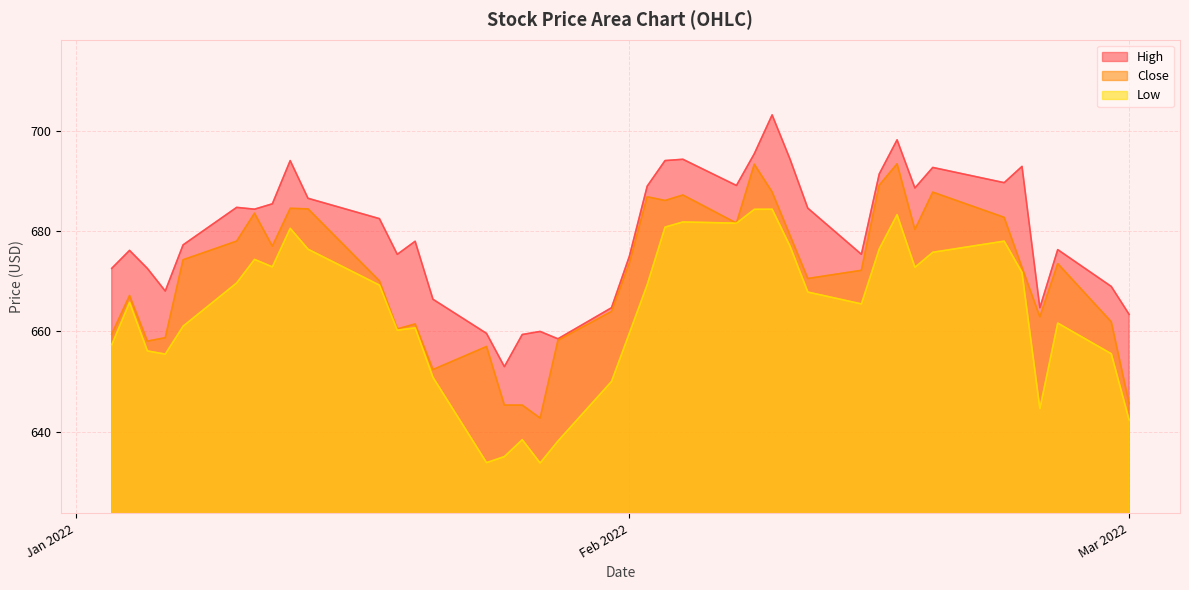

List the series in order of their peak value, highest first.

High, Close, Low